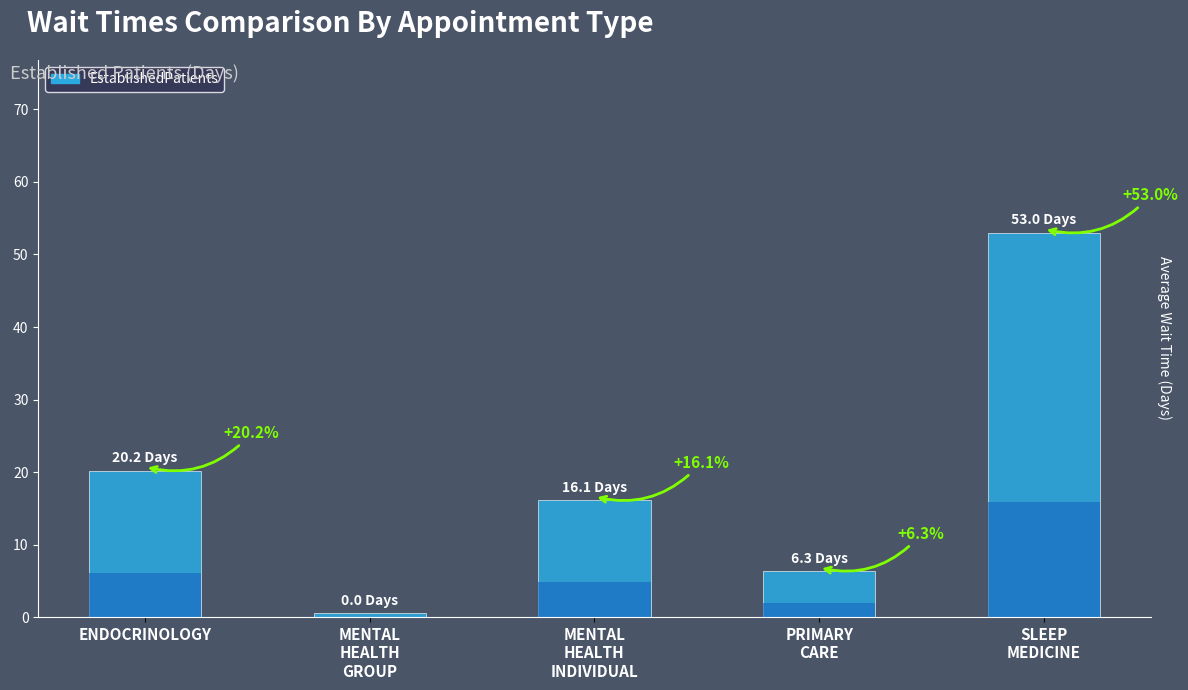

Which label corresponds to the smallest value in the chart?

MENTAL HEALTH GROUP